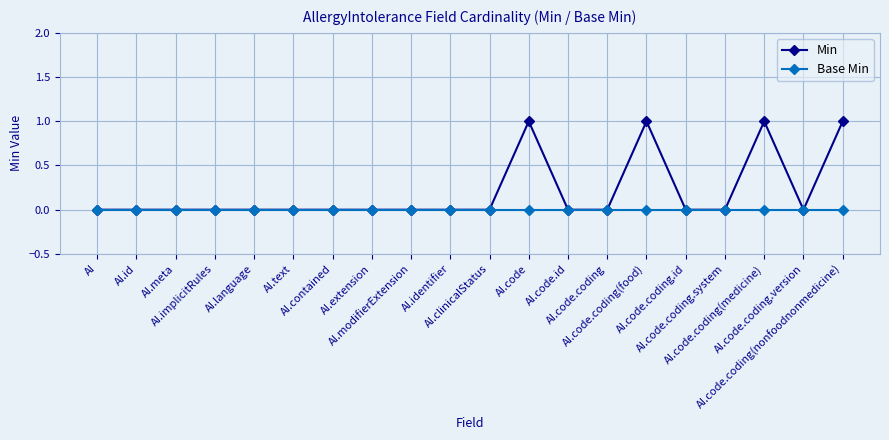

Which series has the widest spread of values?

Min